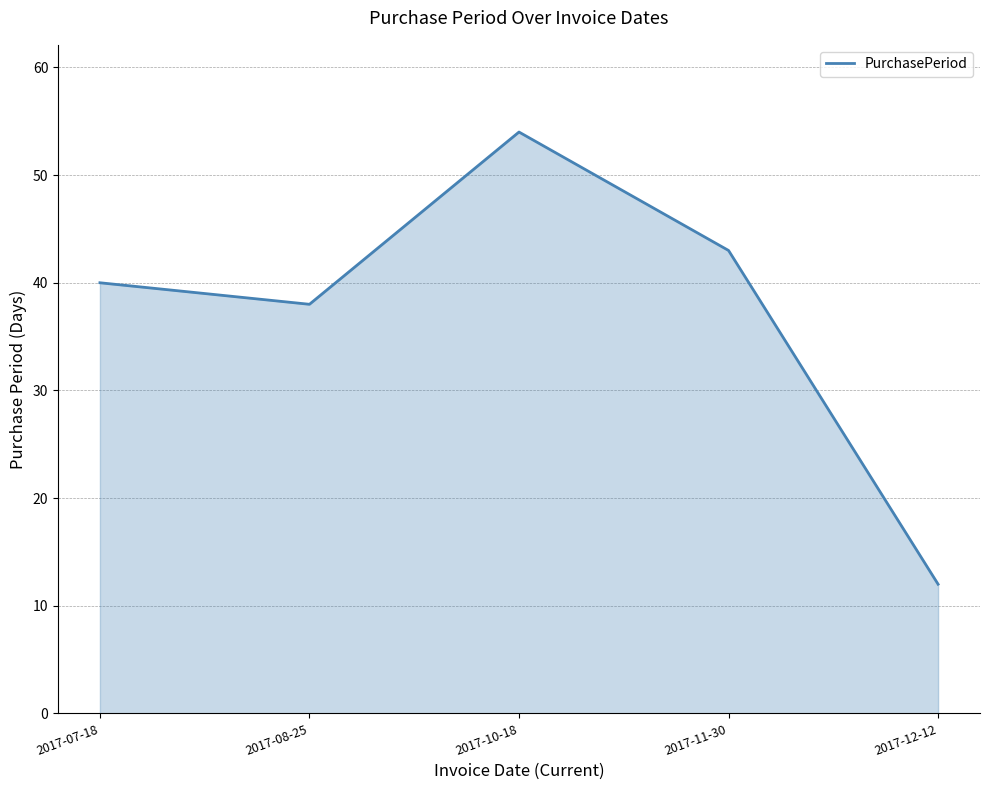

What position from the left is 2017-12-12?

5